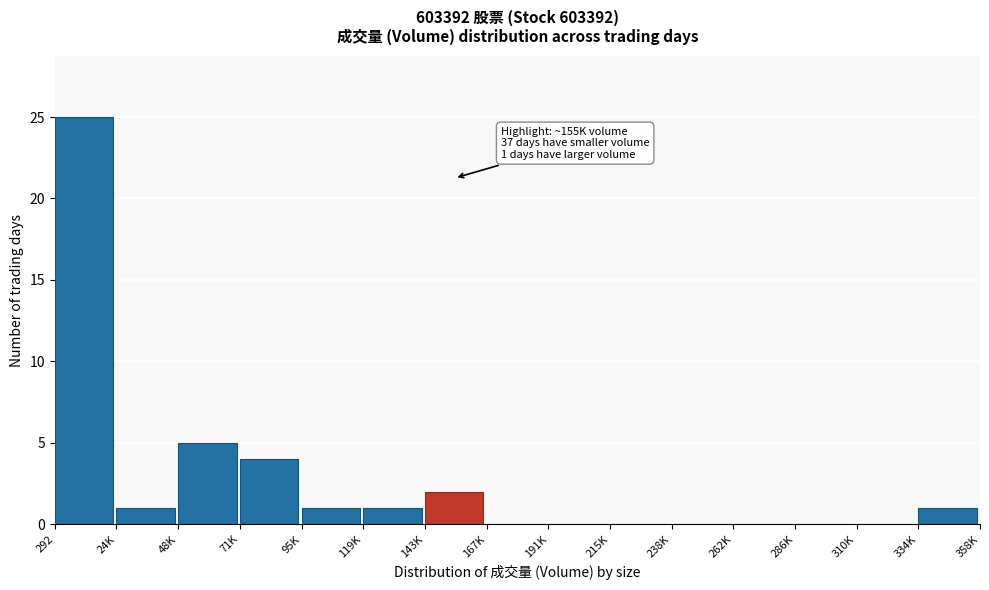

Reading right to left, what are all the values shown in this chart?

334K=1	310K=0	286K=0	262K=0	238K=0	215K=0	191K=0	167K=0	143K=2	119K=1	95K=1	71K=4	48K=5	24K=1	292=25